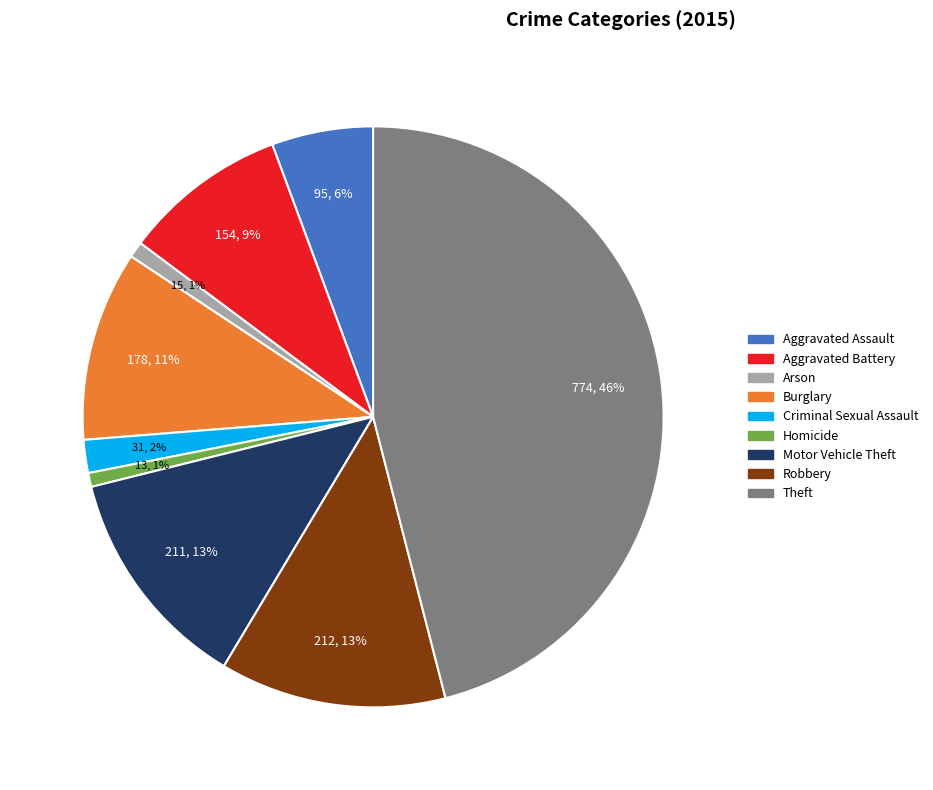

To the nearest percent, what is the average slice percentage?

11%